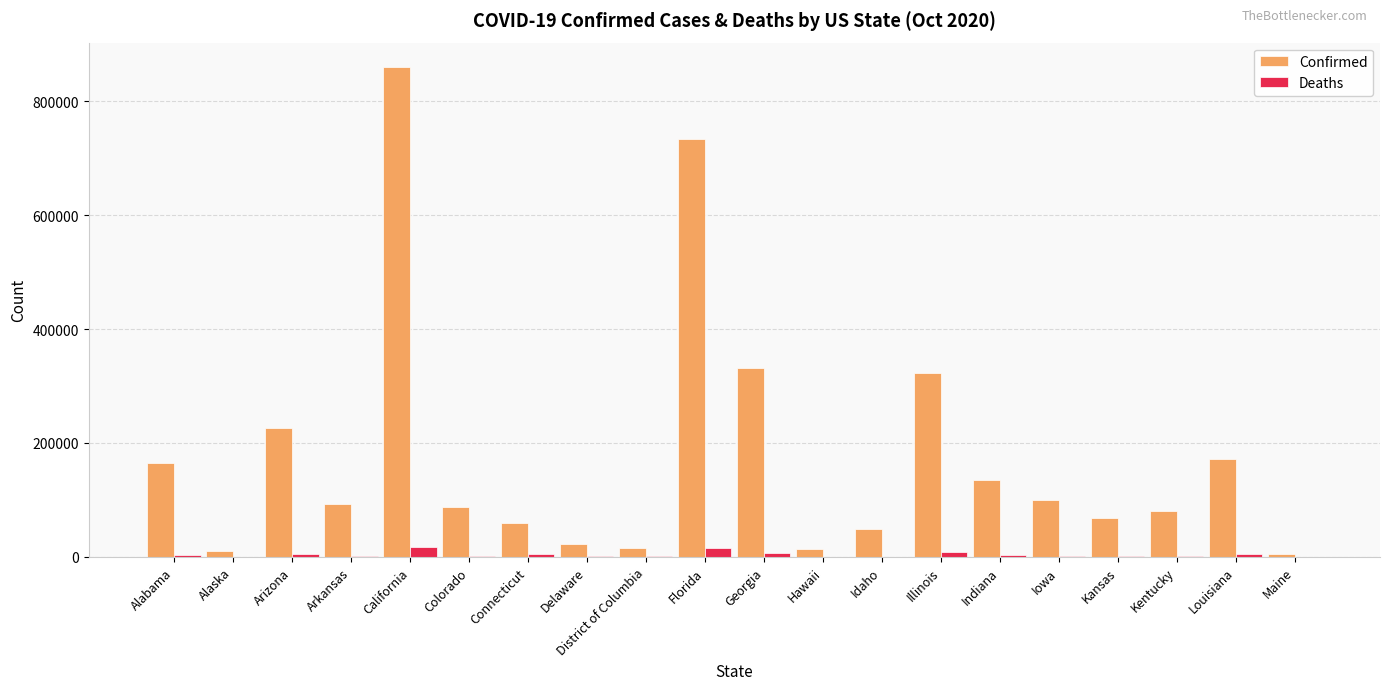

How many distinct data groups are displayed?

2